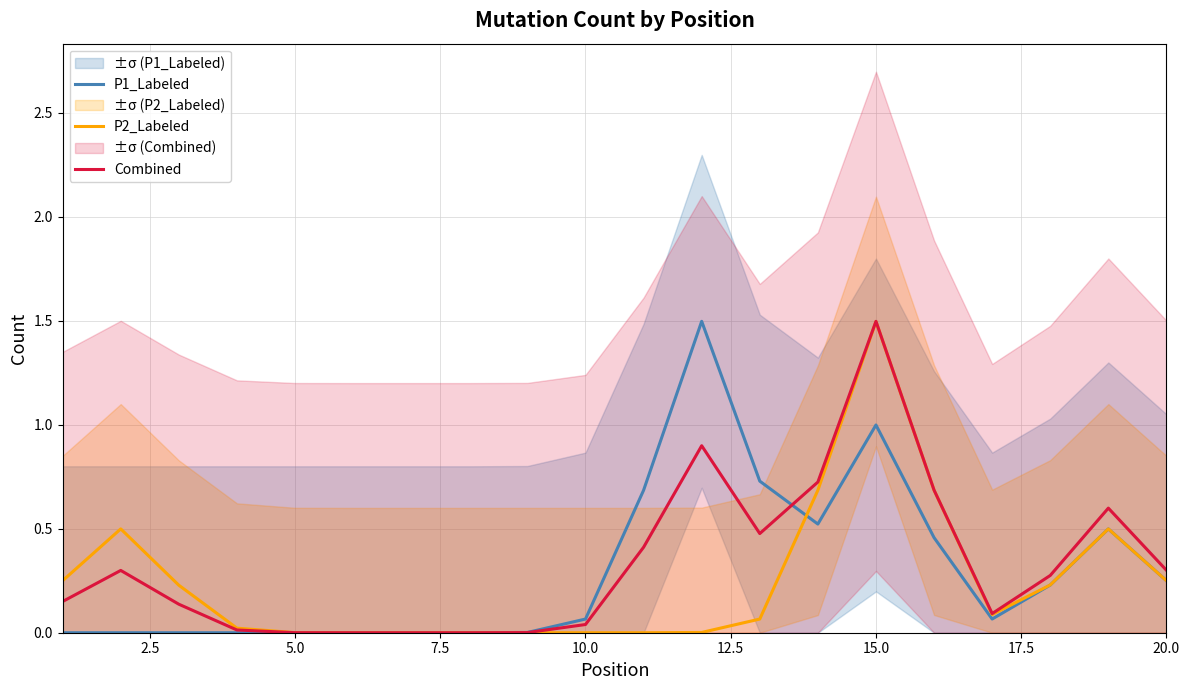

What is the highest value of the P2_Labeled series?

1.5